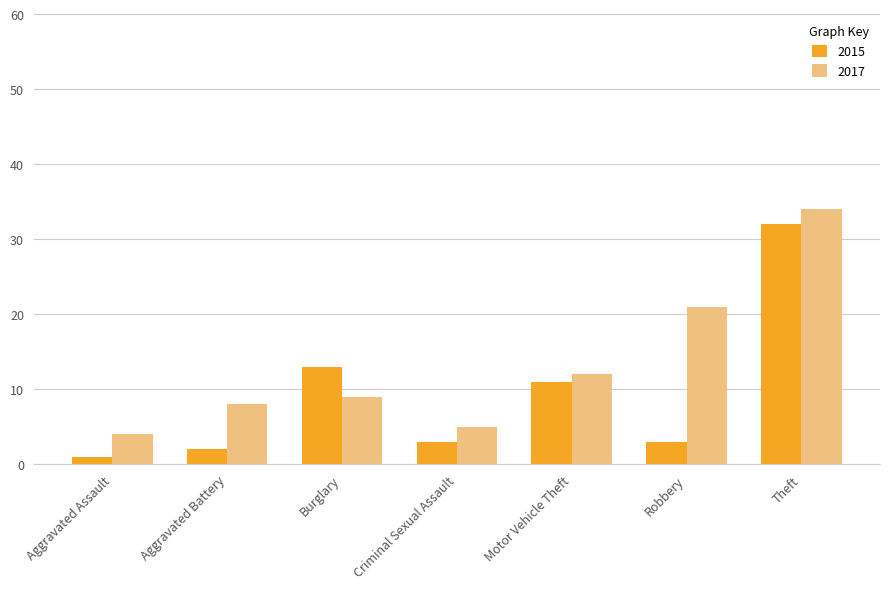

Rank the series by their maximum value, from lowest to highest.

2015, 2017